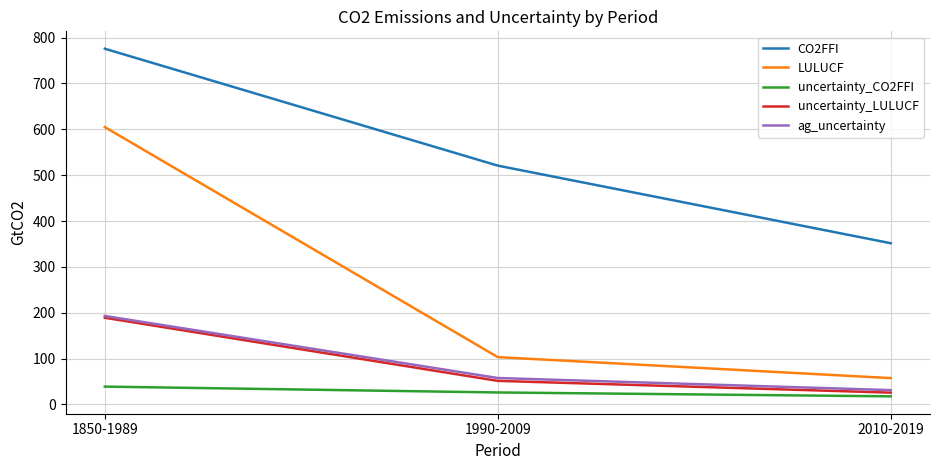

What is the sum of all uncertainty_CO2FFI values?

82.4